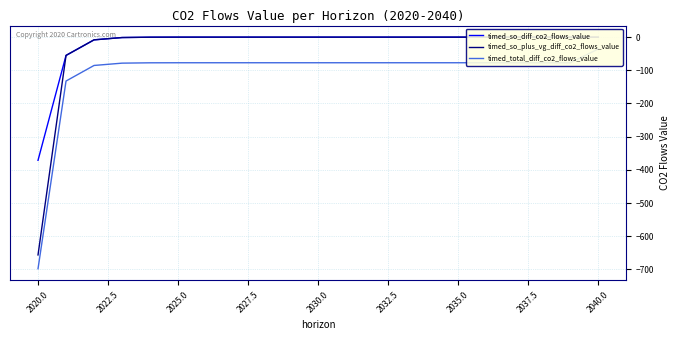

What is the difference between the maximum and second lowest values in the timed_so_diff_co2_flows_value series?

55.1